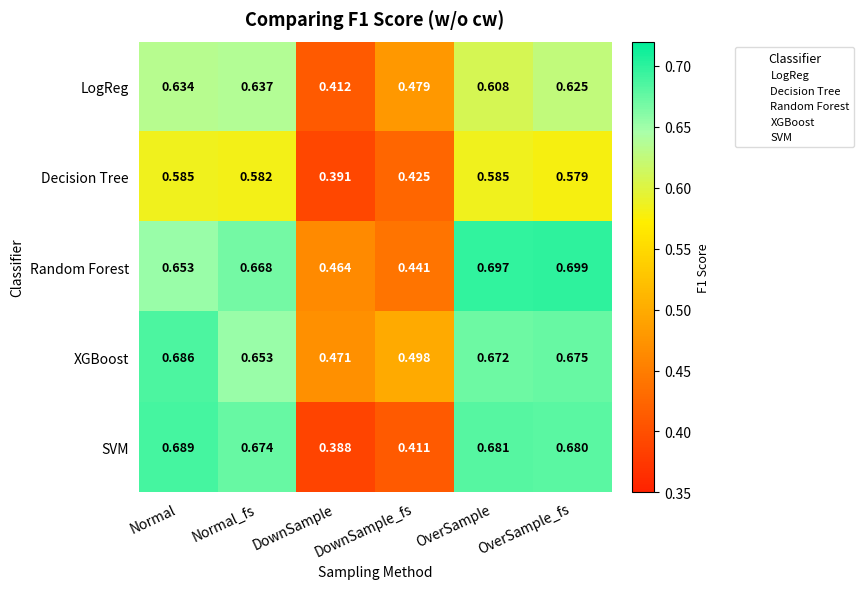

Where is XGBoost nearest to the value 0?

DownSample